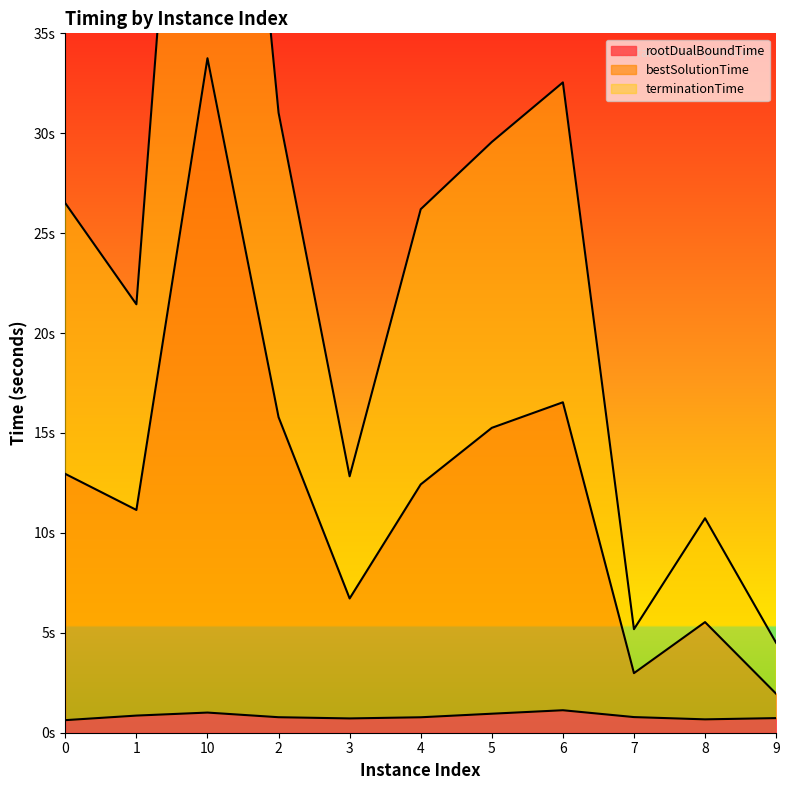

What is the sum of all terminationTime values?

268.1